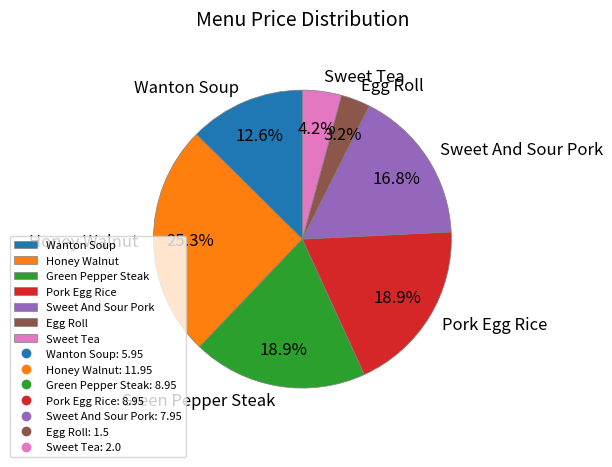

What percentage is NOT represented by Pork Egg Rice?

81.1%